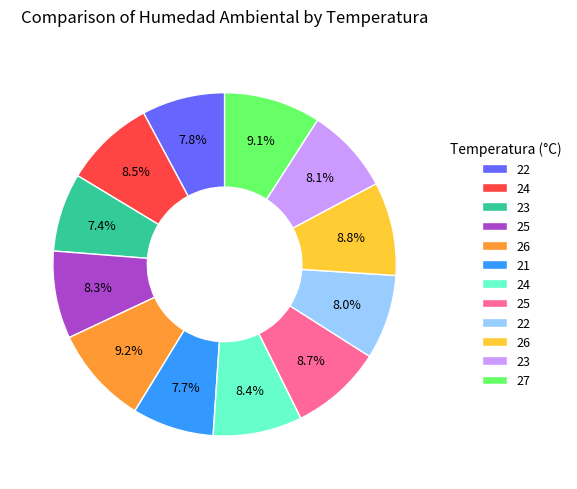

Is there any slice that represents more than half of the pie?

No